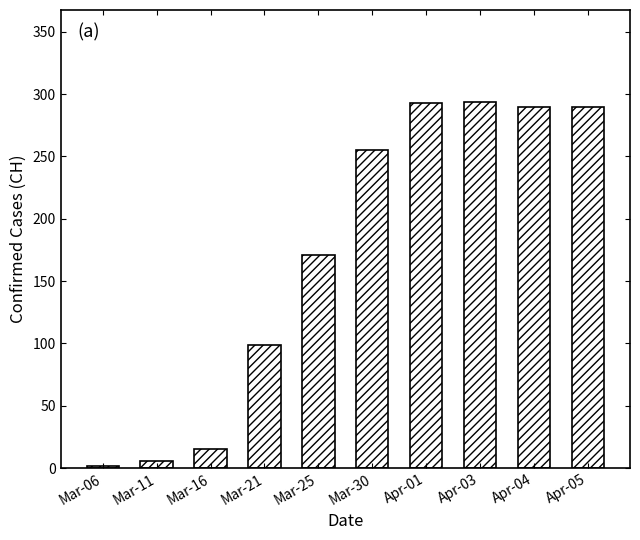

What is the change in value from Mar-11 to Apr-03?

+288